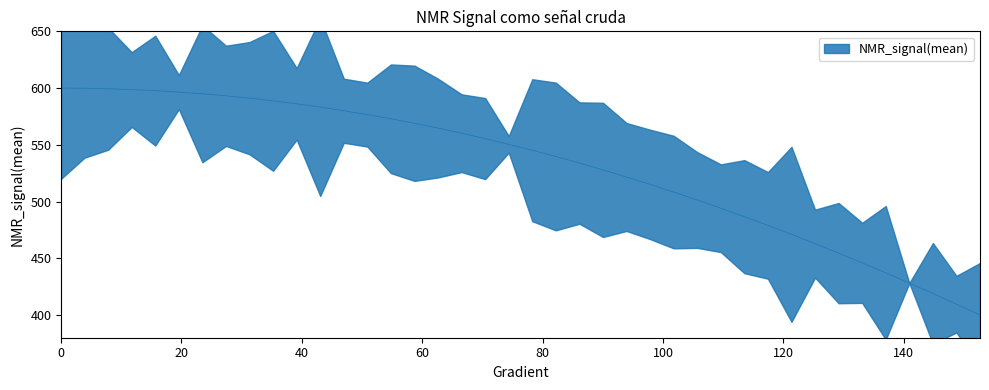

Count the number of data series in this chart.

1